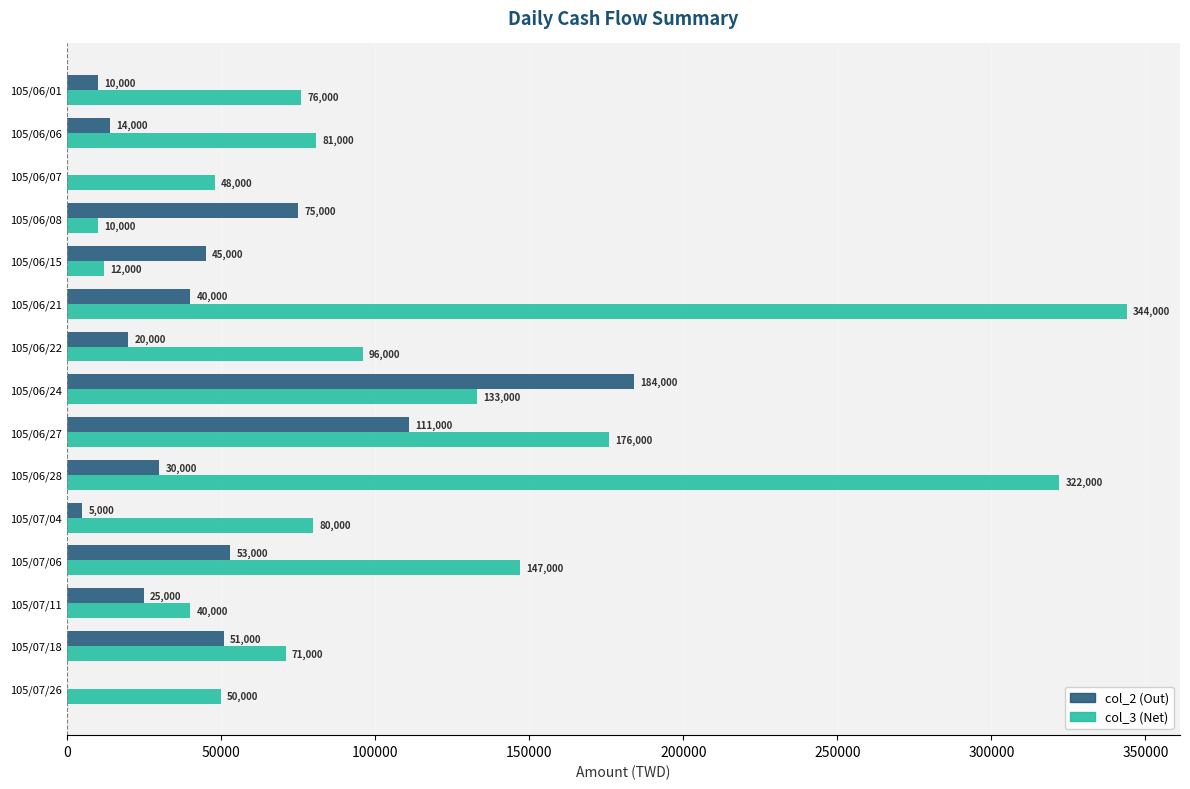

Which series changed the most between 105/06/15 and 105/07/18?

col_3 (Net)